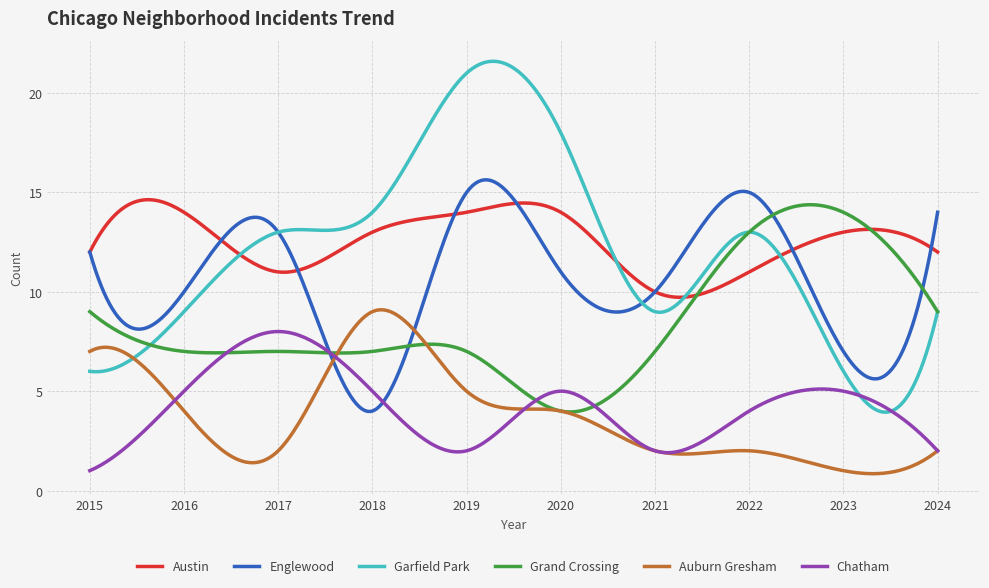

Which series has the widest spread of values?

Garfield Park